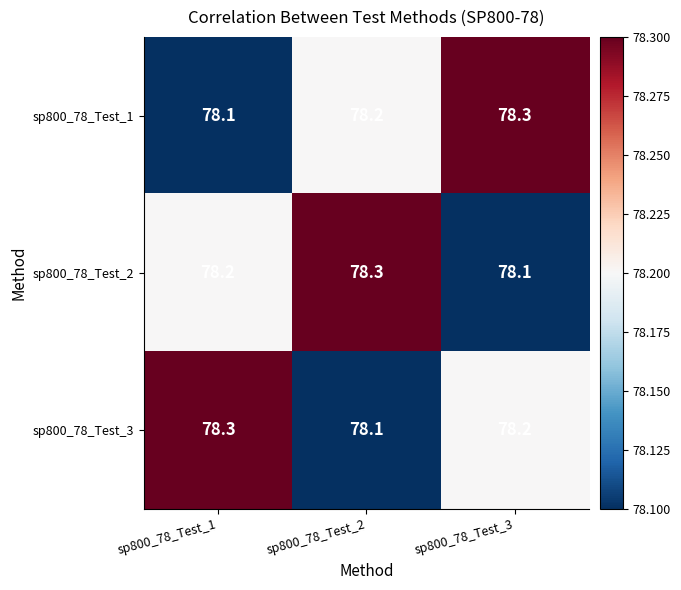

Count the sp800_78_Test_1 values in the range 78 to 79.

3